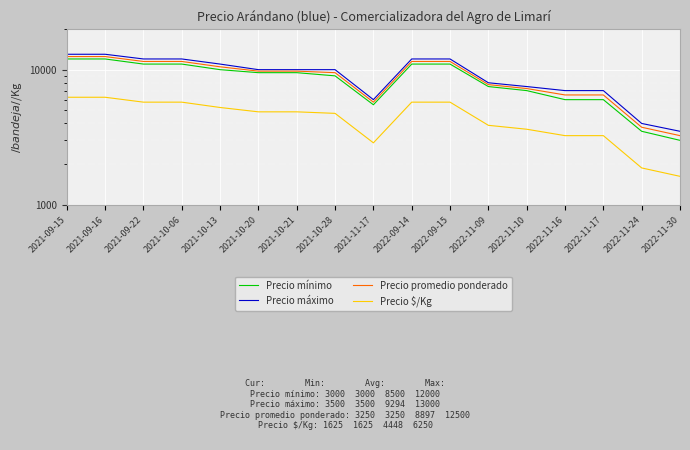

The Precio $/Kg series shows 2034 at 2021-10-06. True or false?

False